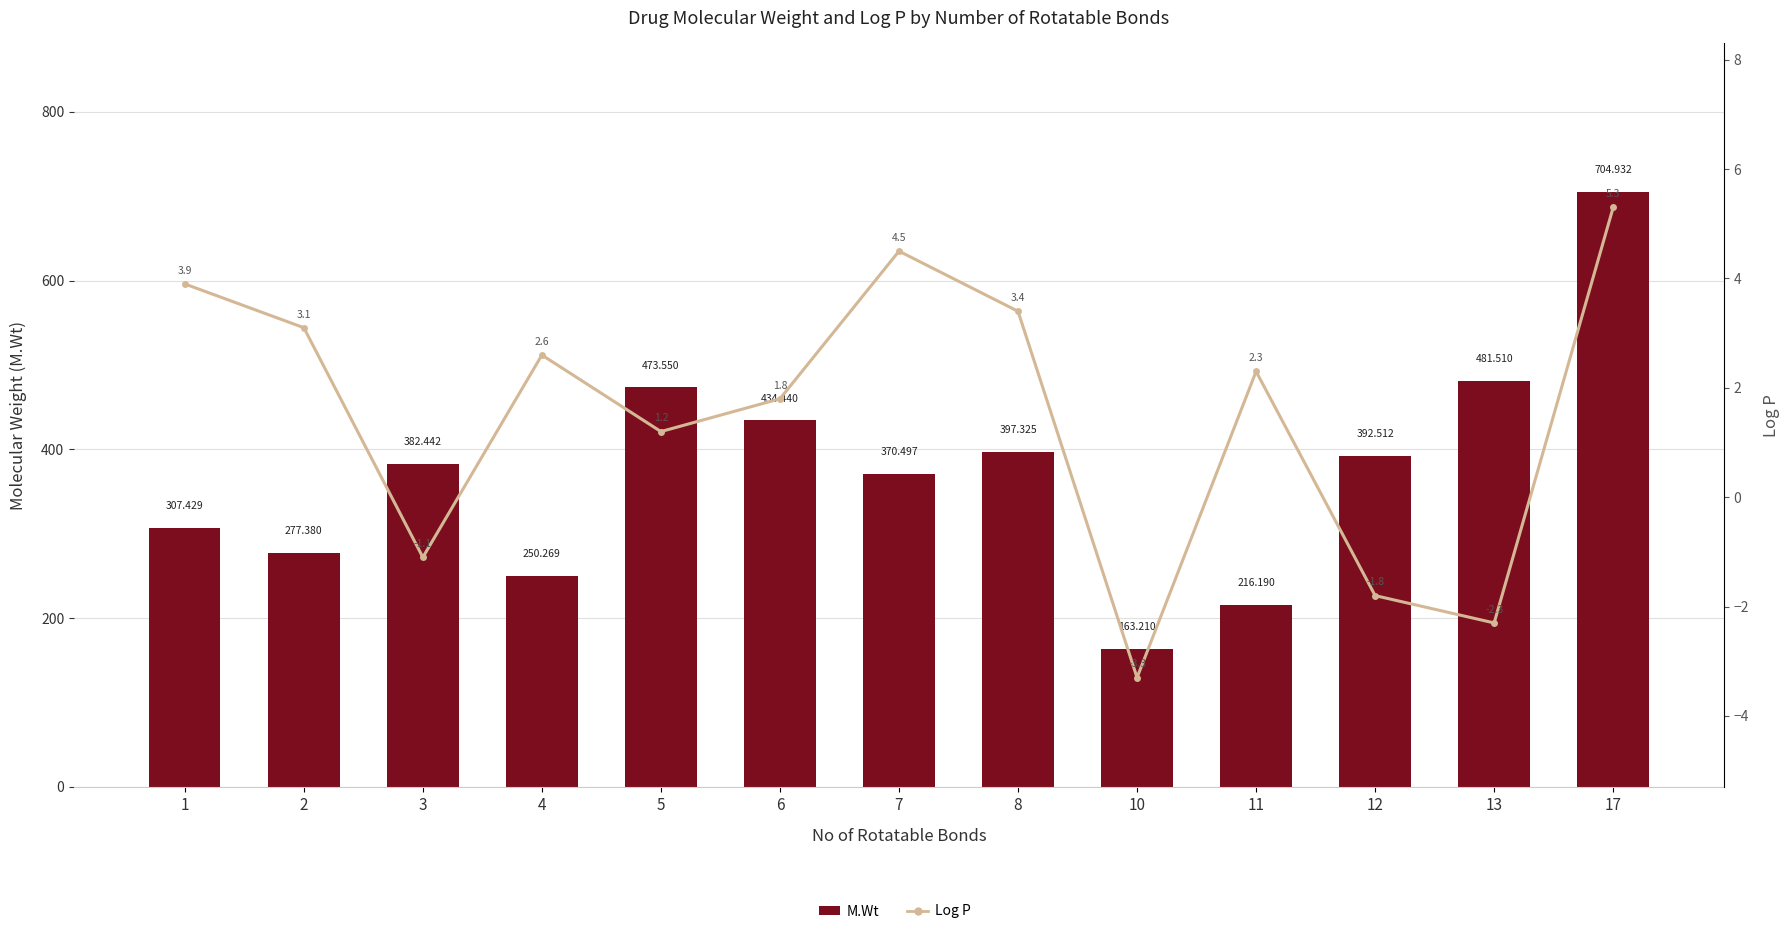

What is the value of the Log P bar at the 6th from the left?

1.8